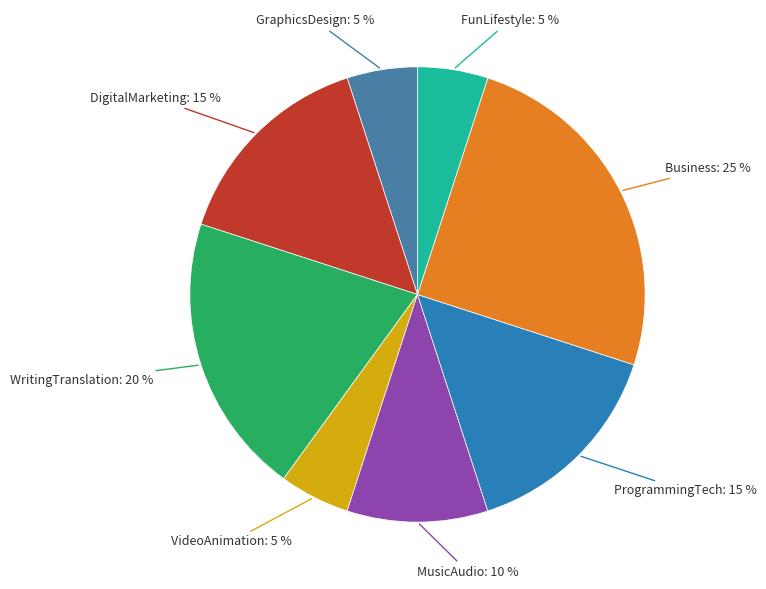

How many segments does this pie chart have?

8